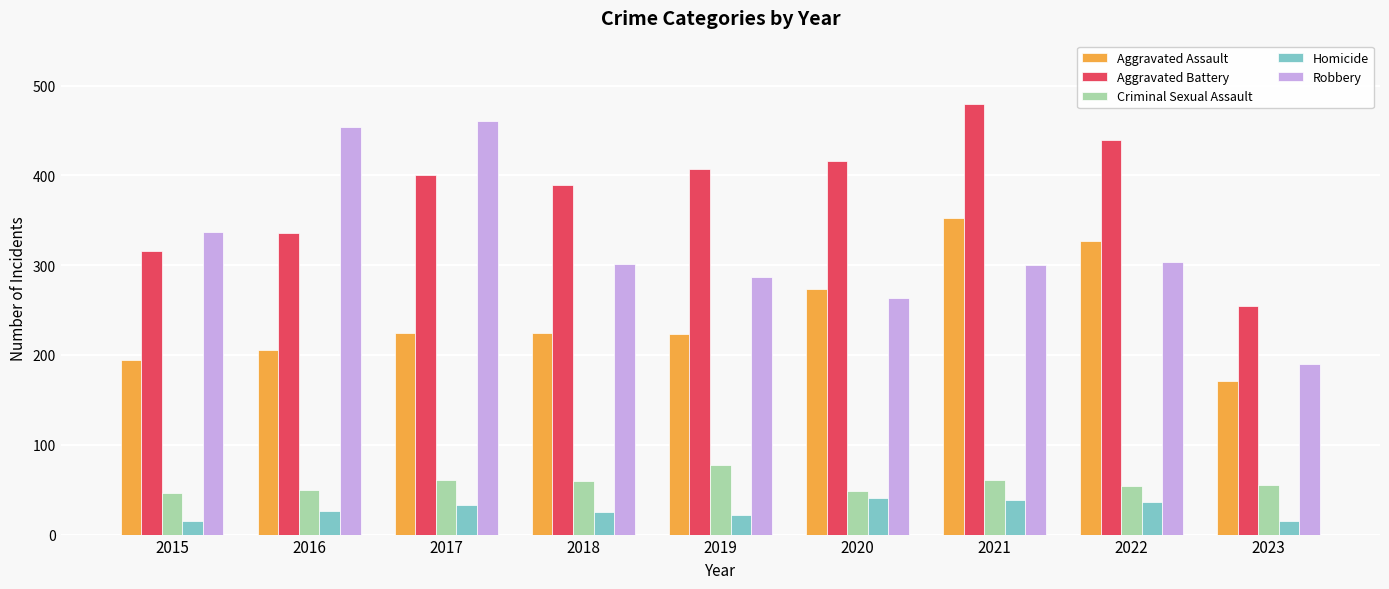

How many values in the Robbery series are below 301?

4